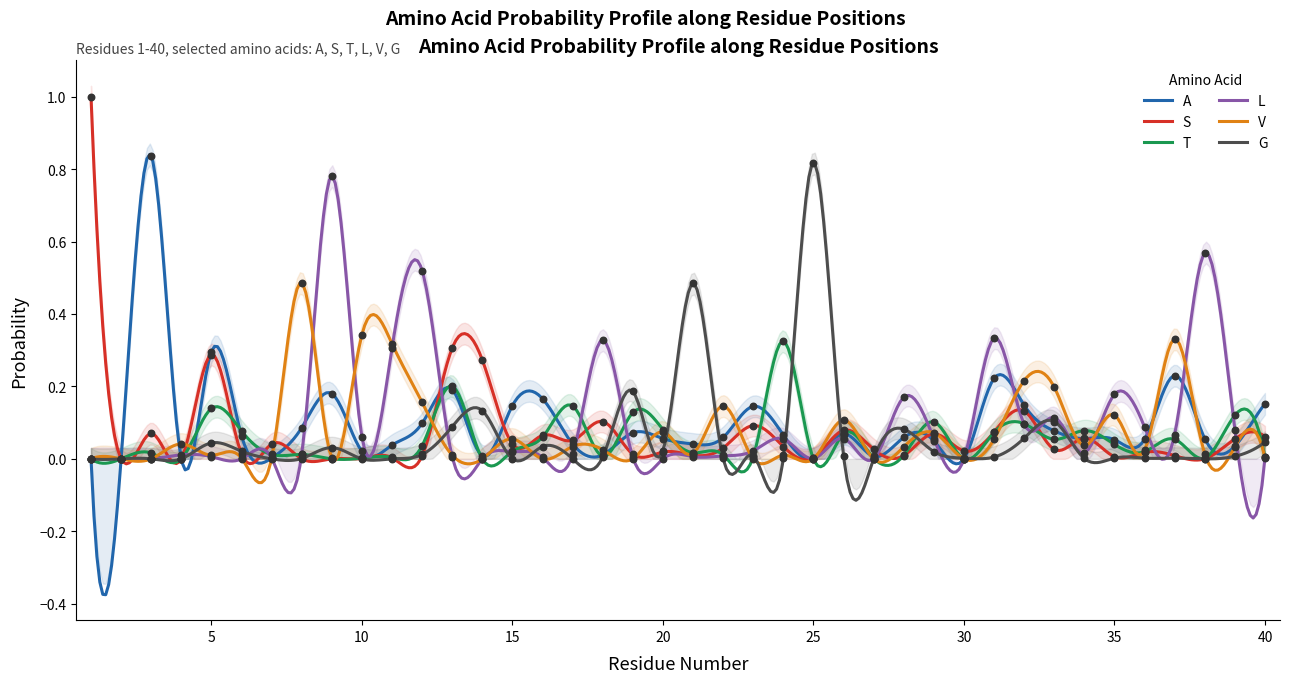

Is the value of V at 33 greater than the value of S at 14?

No